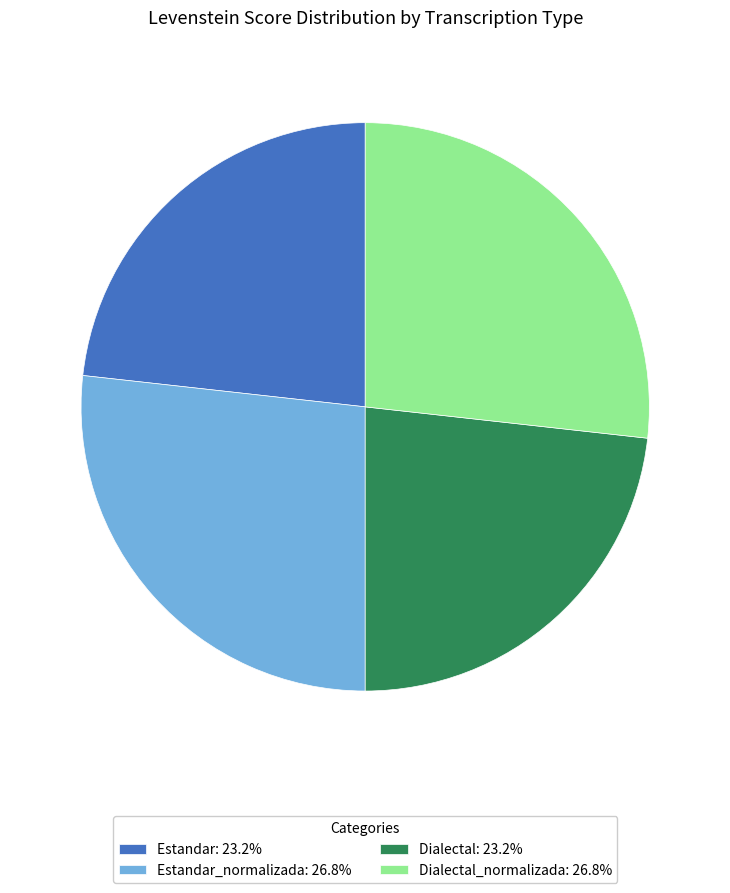

How many segments does this pie chart have?

4